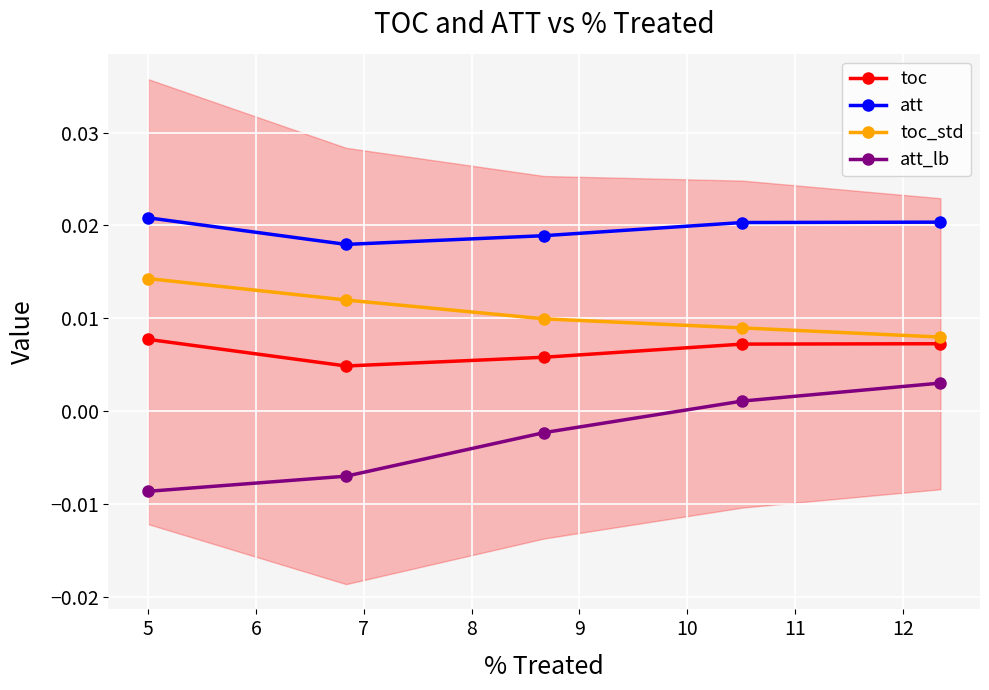

True or false: toc has more than 2 interior local peaks.

False